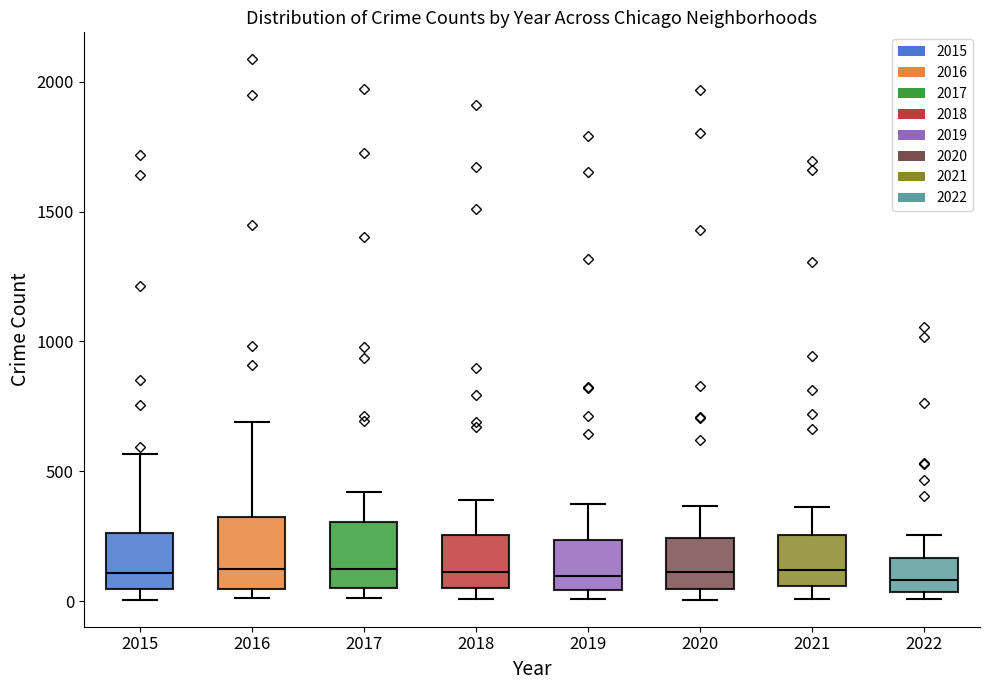

Where is the lower edge of the box at x = 2018 on the y-axis? The values are not printed on the chart, so give them approximately, as read against the axis.

50